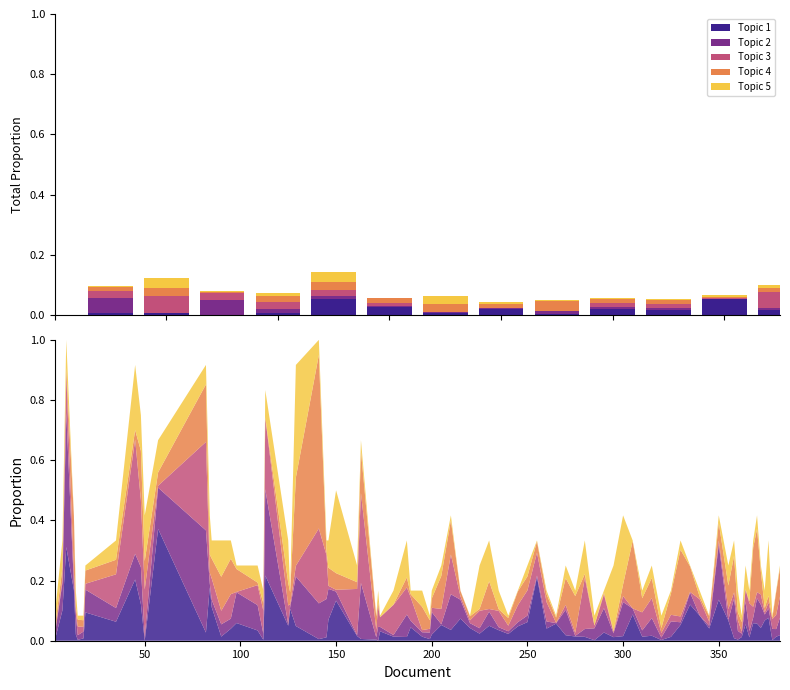

Is it true that Topic 3 equals 0.1 at 50?

False